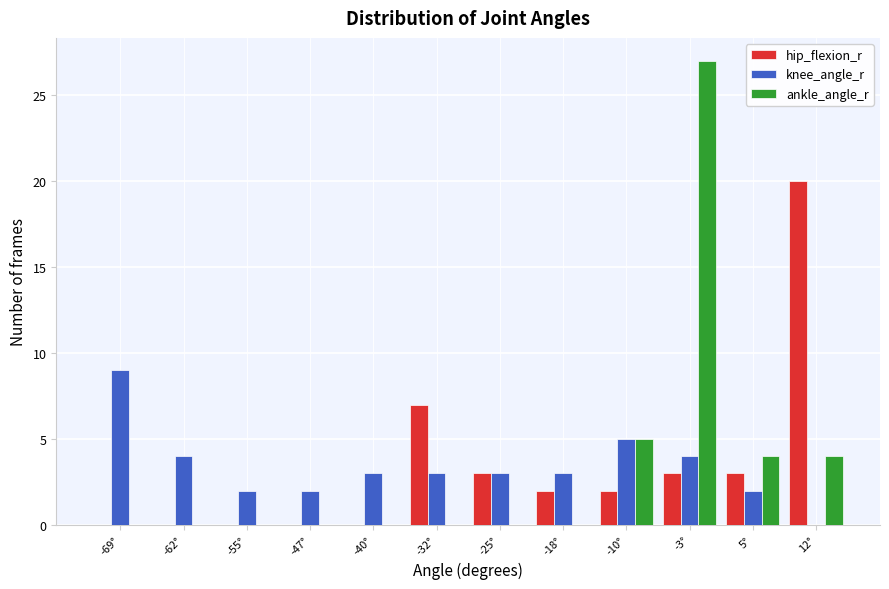

Is the value of knee_angle_r at -40° greater than the value of ankle_angle_r at -55°?

Yes